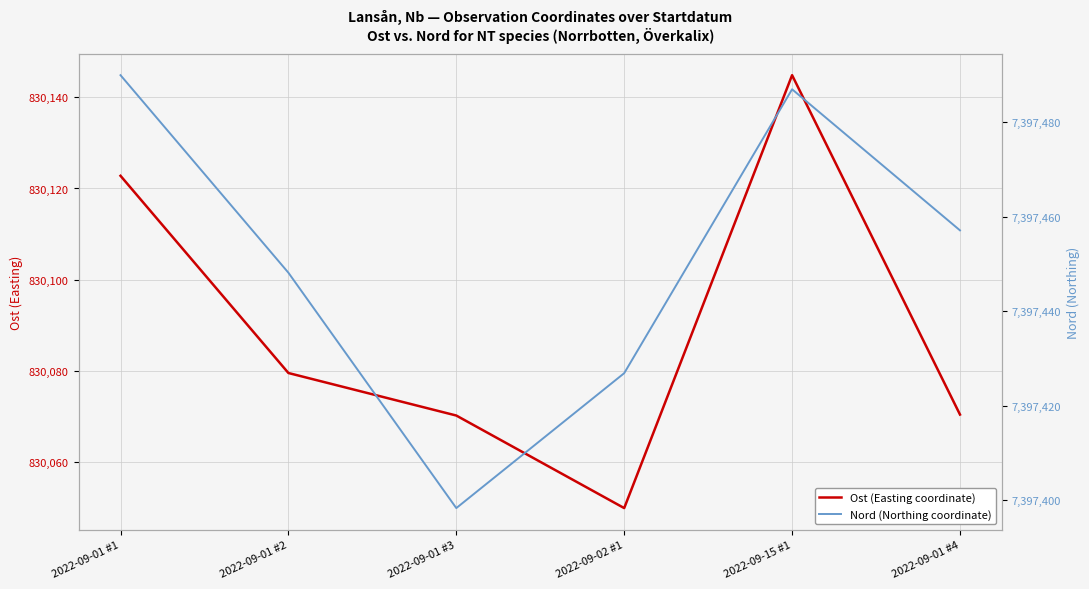

Reading right to left, what are all the values shown in this chart?

Ost (Easting coordinate): 2022-09-01 #4=830070.3	2022-09-15 #1=830144.9	2022-09-02 #1=830049.8	2022-09-01 #3=830070.1	2022-09-01 #2=830079.5	2022-09-01 #1=830122.8
Nord (Northing coordinate): 2022-09-01 #4=7397457.1	2022-09-15 #1=7397487.0	2022-09-02 #1=7397426.9	2022-09-01 #3=7397398.4	2022-09-01 #2=7397448.2	2022-09-01 #1=7397490.0